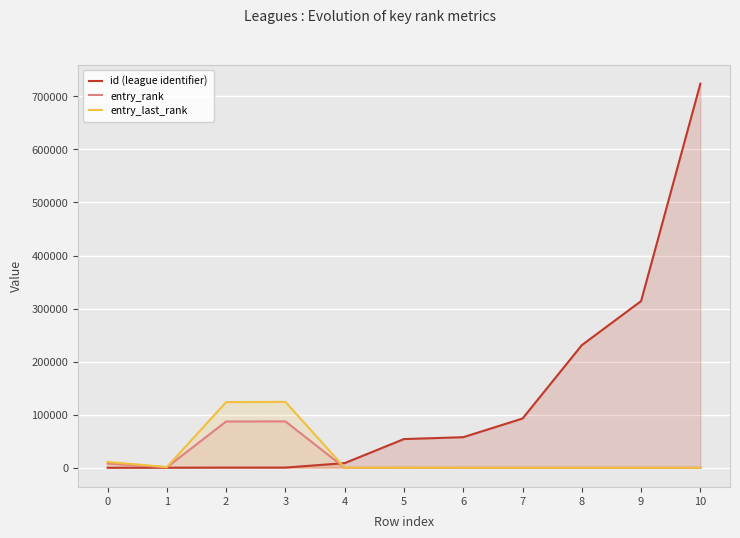

What is the value of the entry_rank point at the 1st from the left?

7880